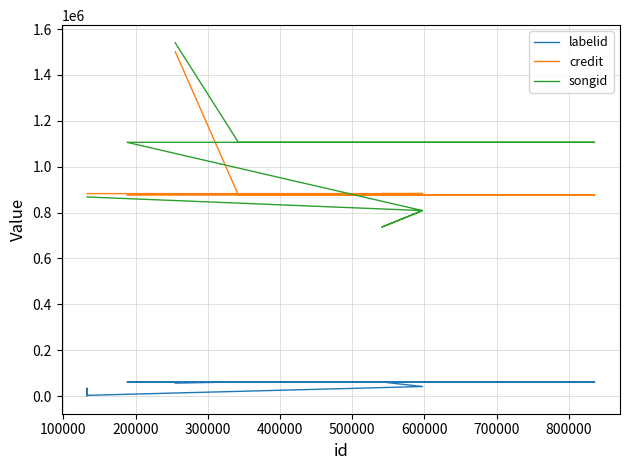

The value of credit at 600000 is 882566. True or false?

True